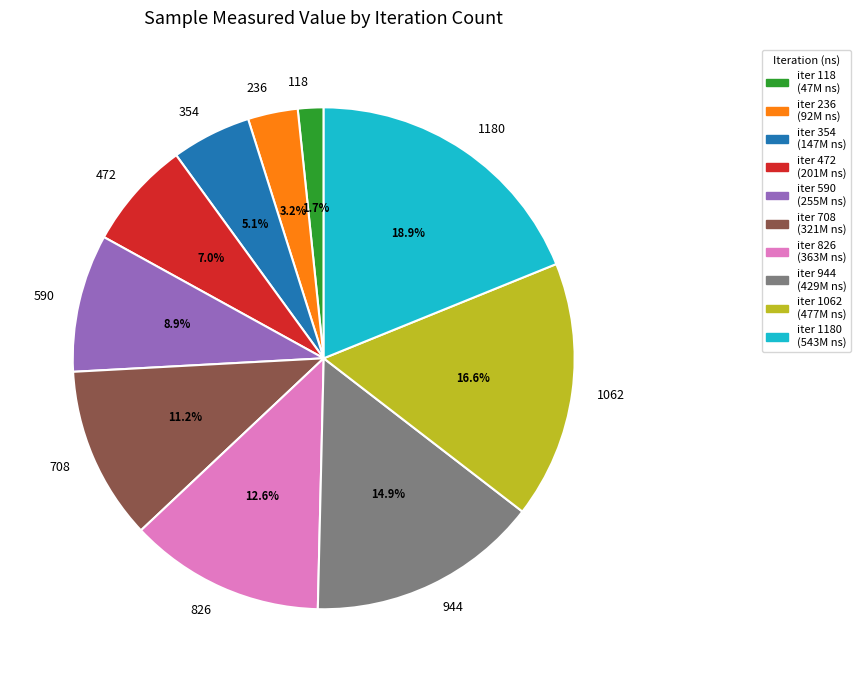

Which slice is the smallest?

118